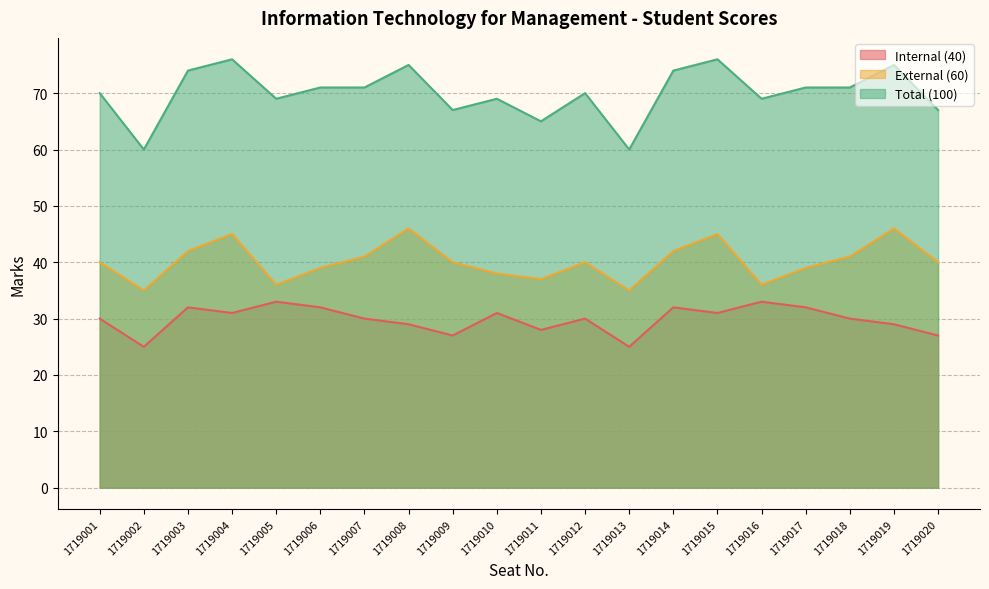

Reading right to left, list all the values displayed in this chart.

Internal (40): 1719020=27	1719019=29	1719018=30	1719017=32	1719016=33	1719015=31	1719014=32	1719013=25	1719012=30	1719011=28	1719010=31	1719009=27	1719008=29	1719007=30	1719006=32	1719005=33	1719004=31	1719003=32	1719002=25	1719001=30
External (60): 1719020=40	1719019=46	1719018=41	1719017=39	1719016=36	1719015=45	1719014=42	1719013=35	1719012=40	1719011=37	1719010=38	1719009=40	1719008=46	1719007=41	1719006=39	1719005=36	1719004=45	1719003=42	1719002=35	1719001=40
Total (100): 1719020=67	1719019=75	1719018=71	1719017=71	1719016=69	1719015=76	1719014=74	1719013=60	1719012=70	1719011=65	1719010=69	1719009=67	1719008=75	1719007=71	1719006=71	1719005=69	1719004=76	1719003=74	1719002=60	1719001=70